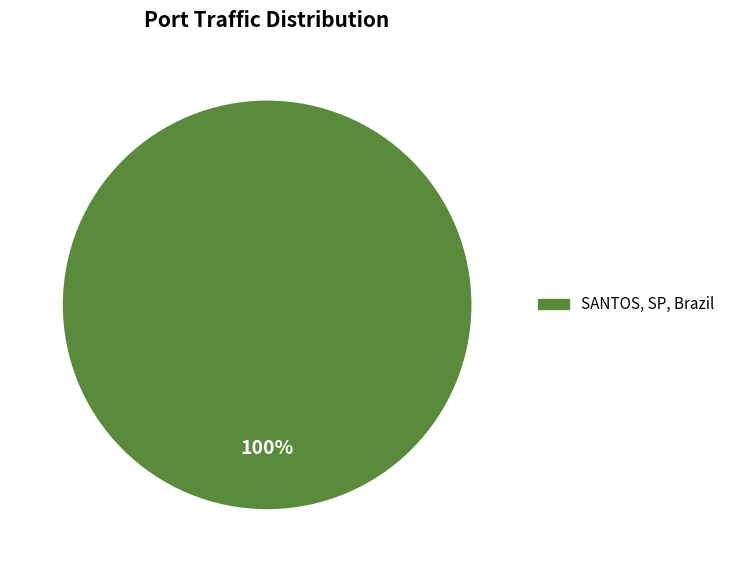

Is there any slice that represents more than half of the pie?

Yes